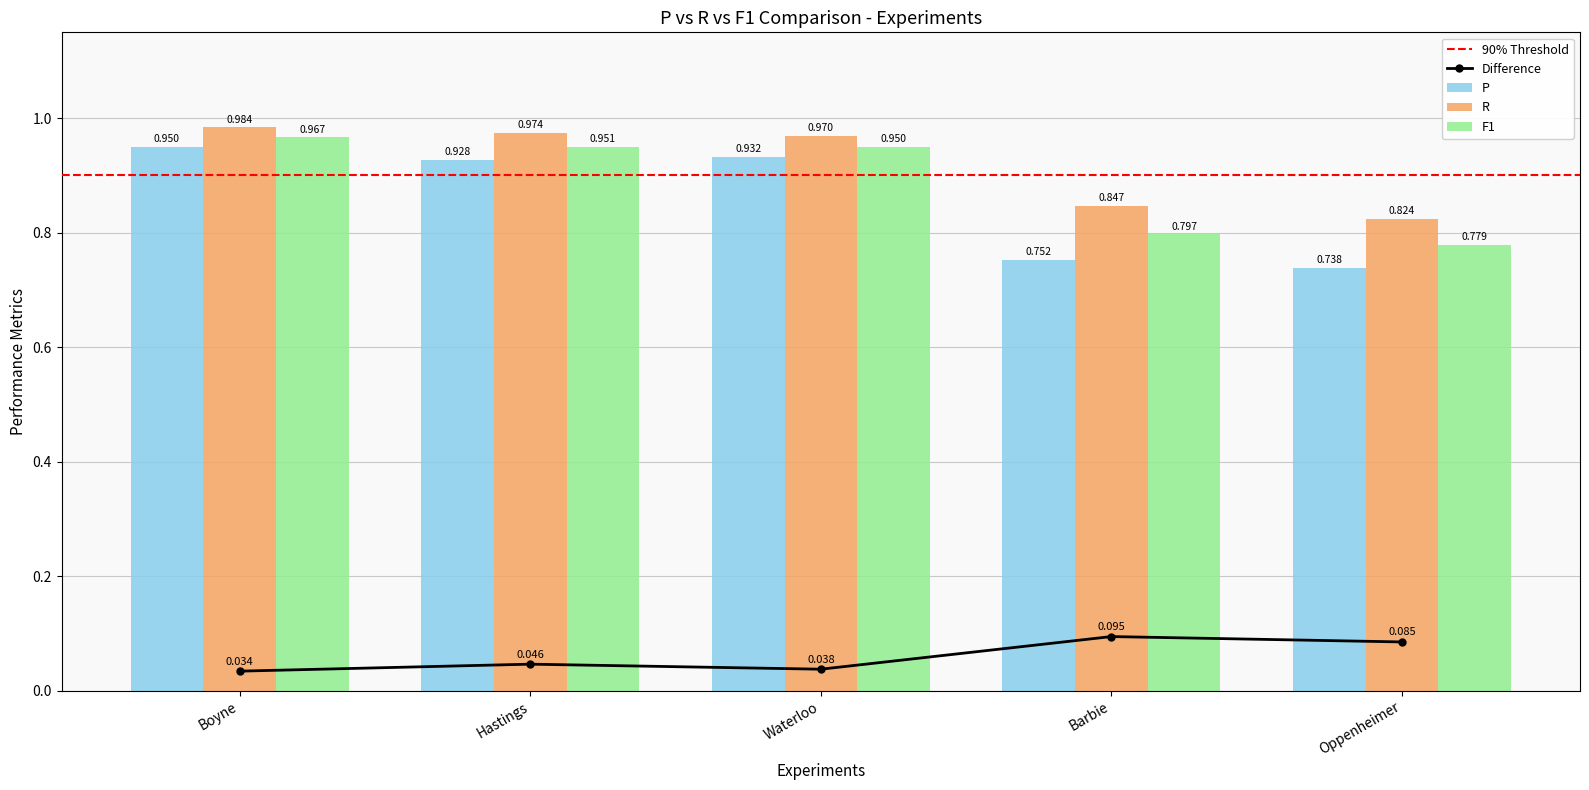

True or false: P has a value of 0.7 at Oppenheimer.

True